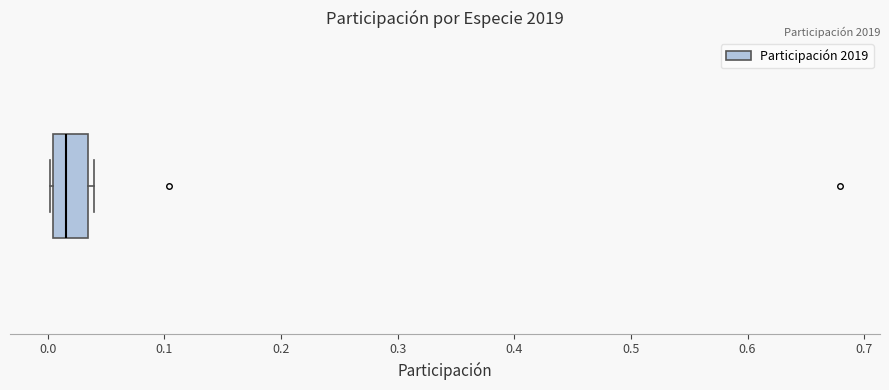

Transcribe this box plot: give where the median line is, the range the box spans, and where the two whiskers end, as read against the x-axis. The values are not printed on the chart, so give them approximately, as read against the axis.

median 0.02, box 0.00 to 0.03, whiskers 0.00 to 0.04